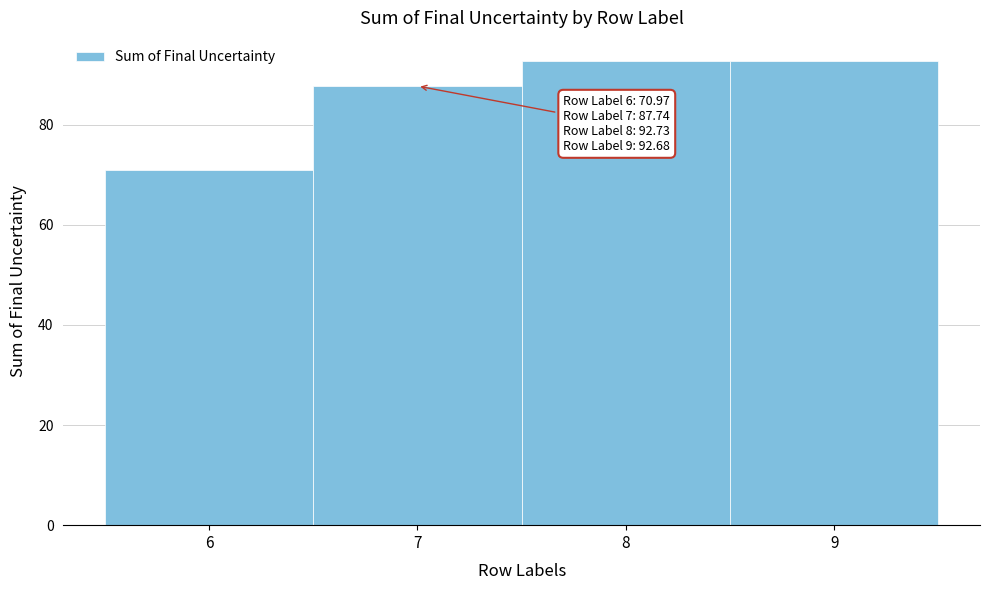

Reading left to right, transcribe all the data shown in this chart.

6=71.0	7=87.7	8=92.7	9=92.7